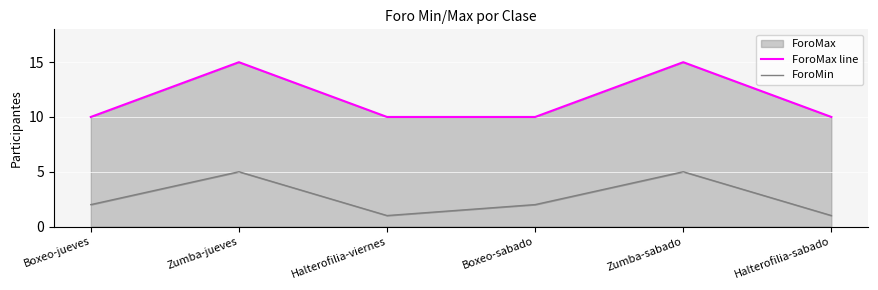

What is the approximate value of ForoMax line at Boxeo-jueves?

10